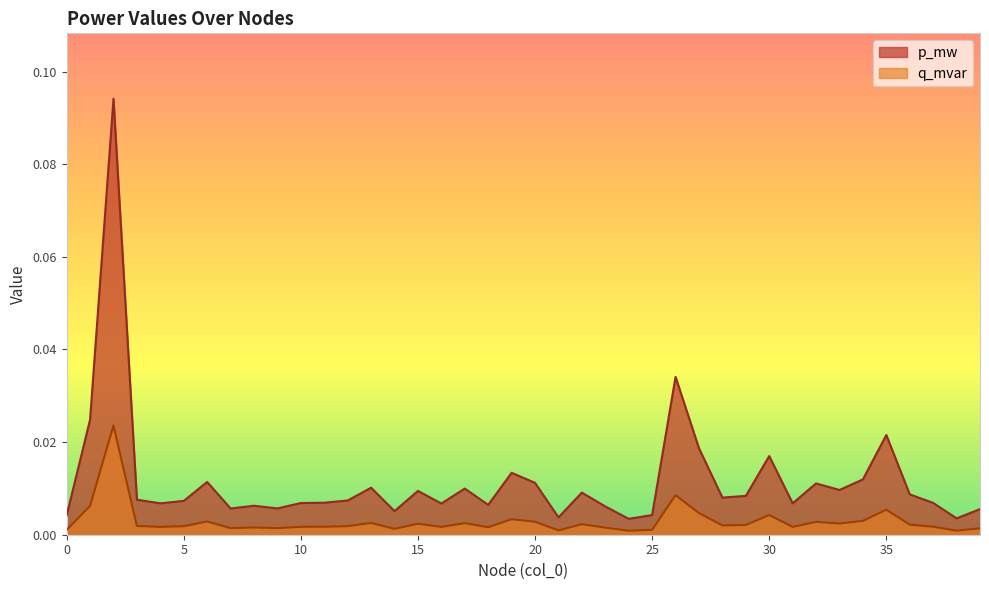

True or false: q_mvar and p_mw cross at least once.

False